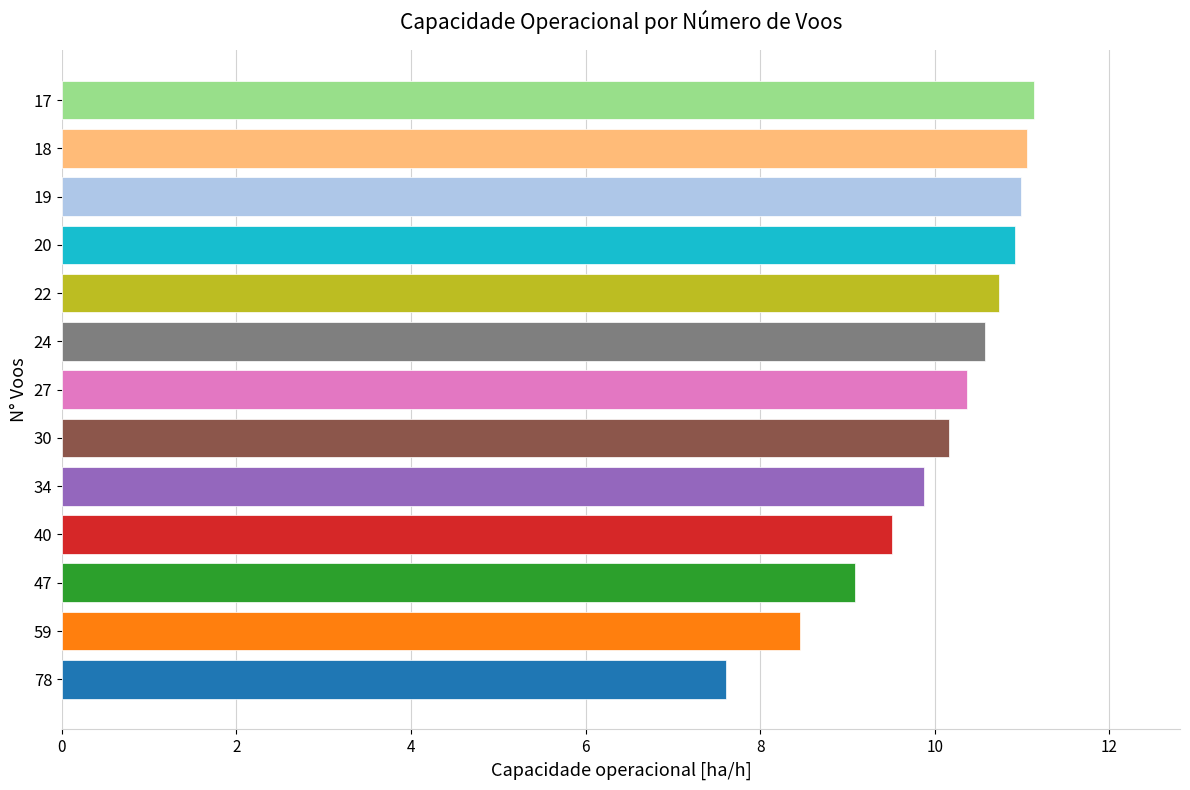

Reading top to bottom, transcribe all the data shown in this chart.

11.1	11.1	11.0	10.9	10.7	10.6	10.4	10.2	9.9	9.5	9.1	8.5	7.6